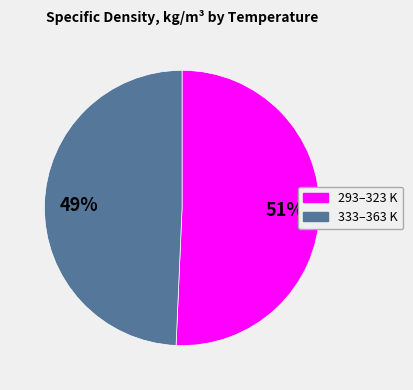

Does any single category account for the majority?

Yes